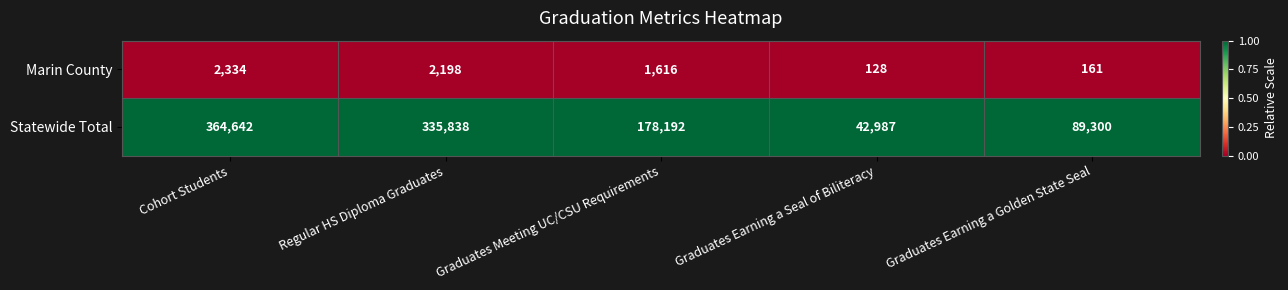

Reading left to right, list all the values displayed in this chart.

Marin County: 2334	2198	1616	128	161
Statewide Total: 364642	335838	178192	42987	89300